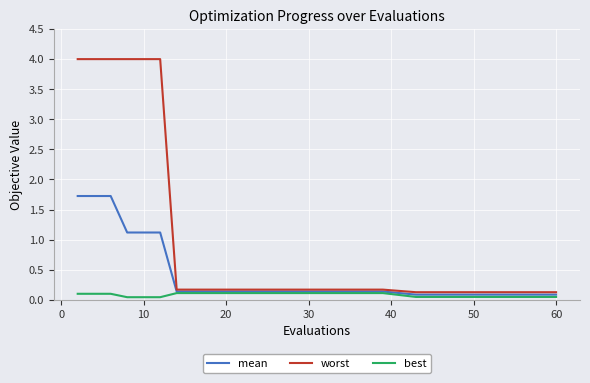

Count the best values in the range 0 to 1.

30